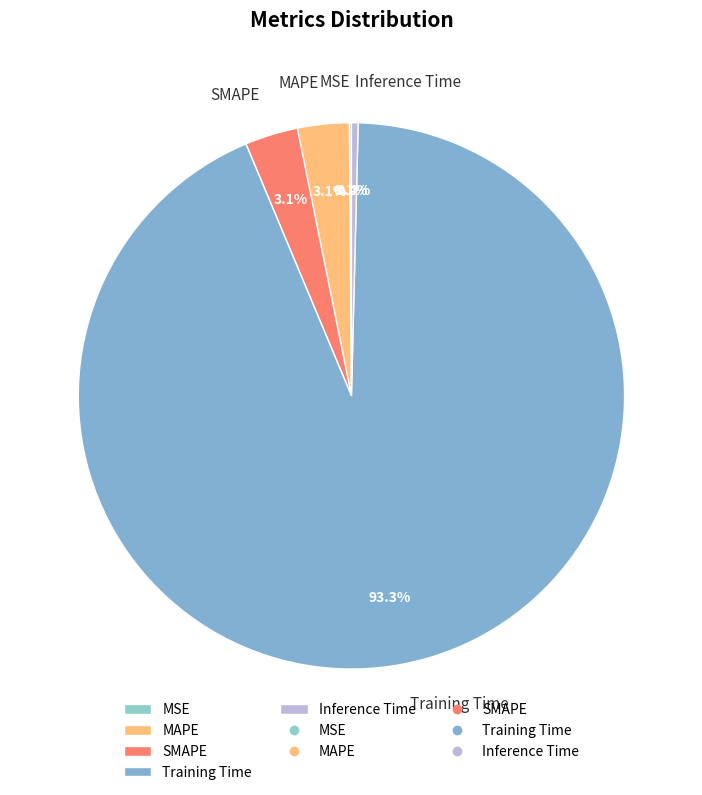

Which has a higher value, SMAPE or Training Time?

Training Time